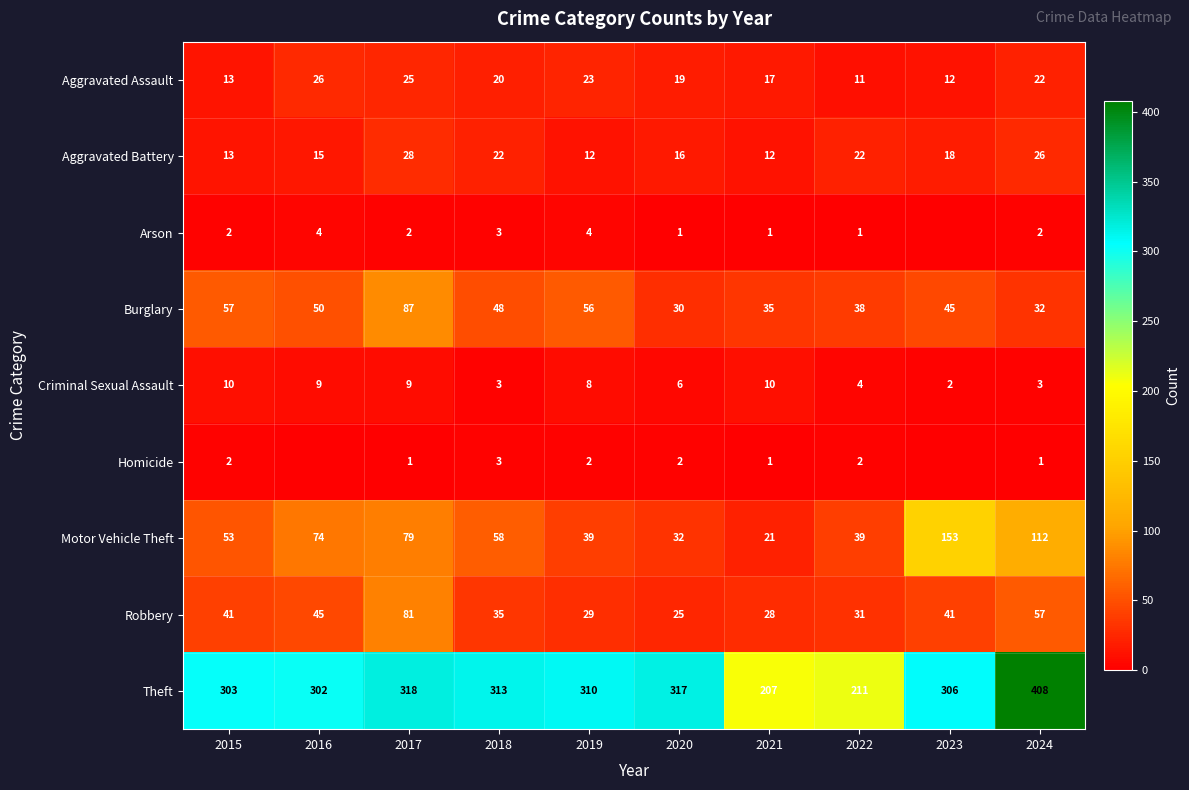

At how many categories does at least one series exceed 244?

8